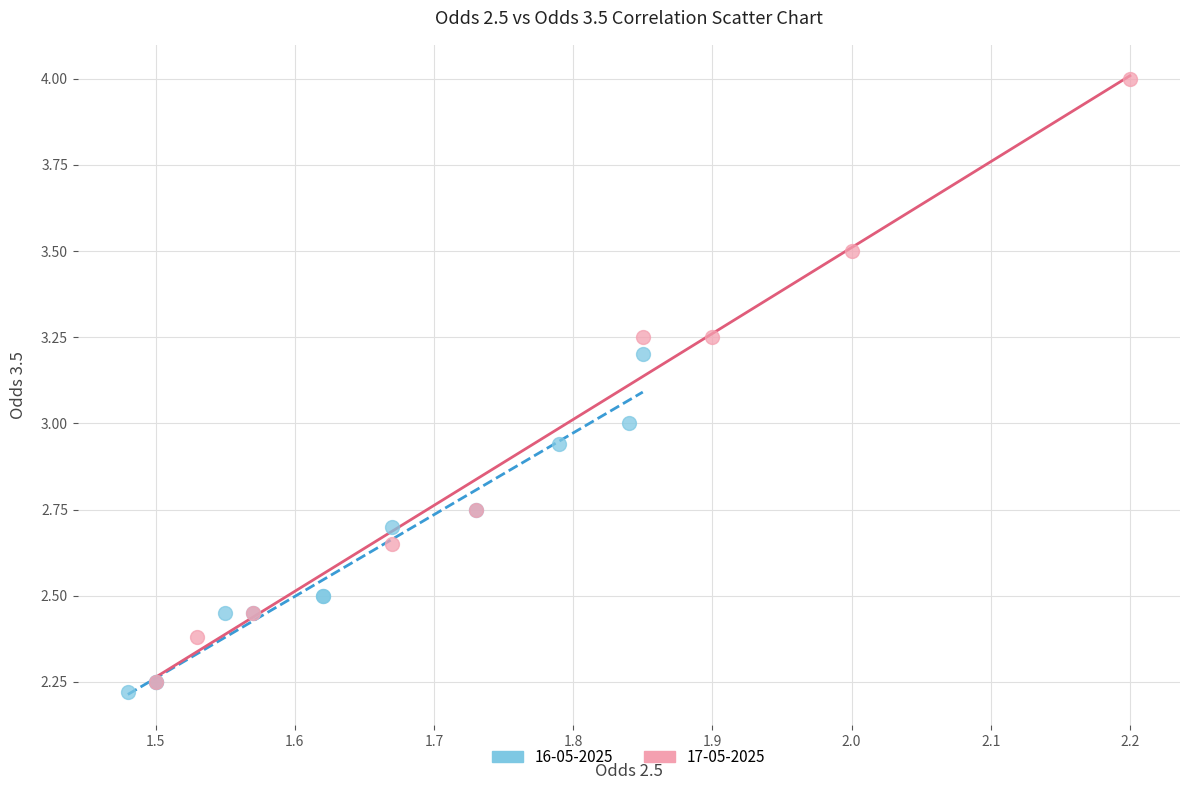

Which series contains the lowest Y value?

16-05-2025